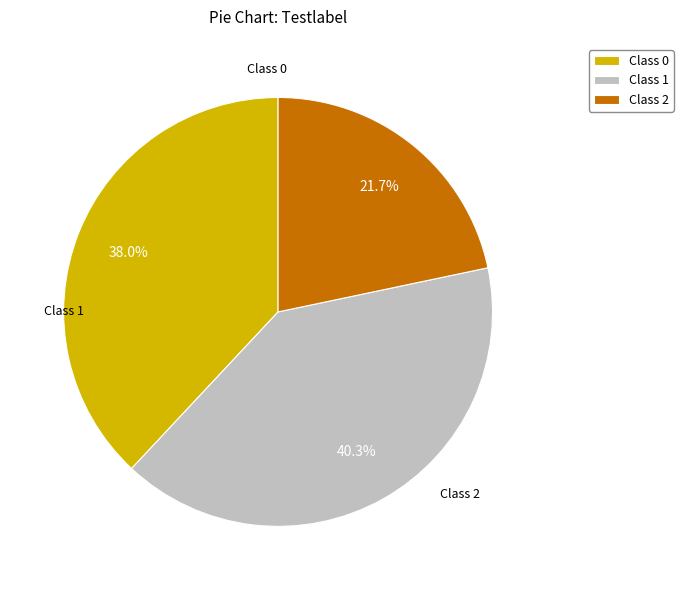

Is there a majority slice in this chart?

No